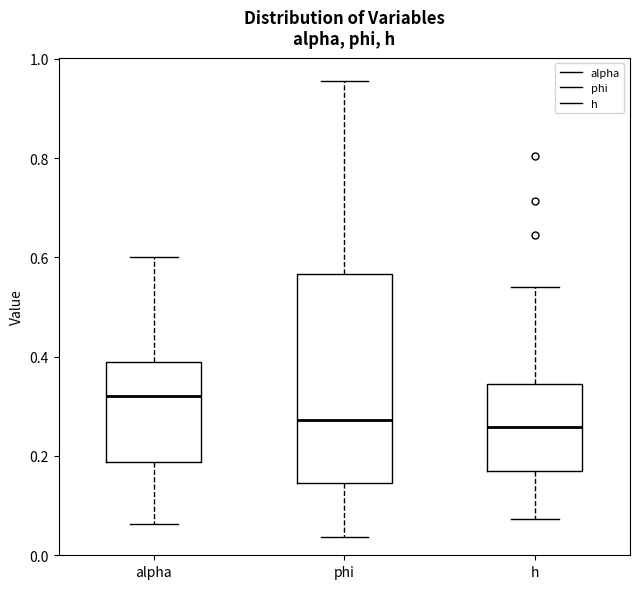

Which box is the tallest, from its lower edge to its upper edge?

phi